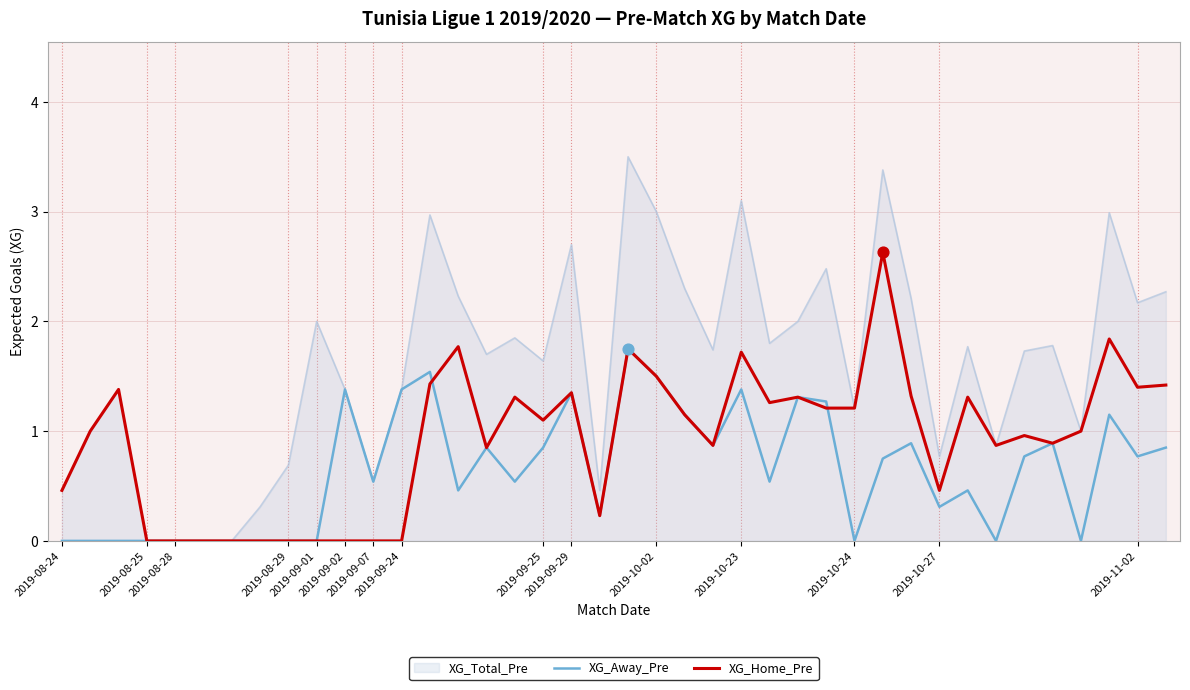

What is the maximum value shown in the chart?

3.5